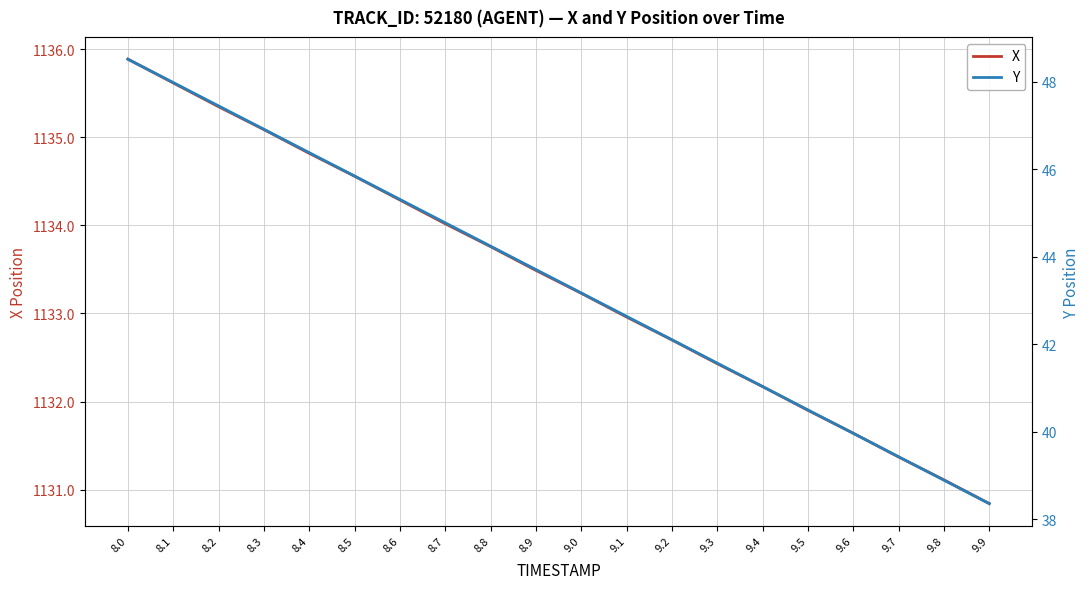

Is it true that Y equals 44.8 at 8.7?

True